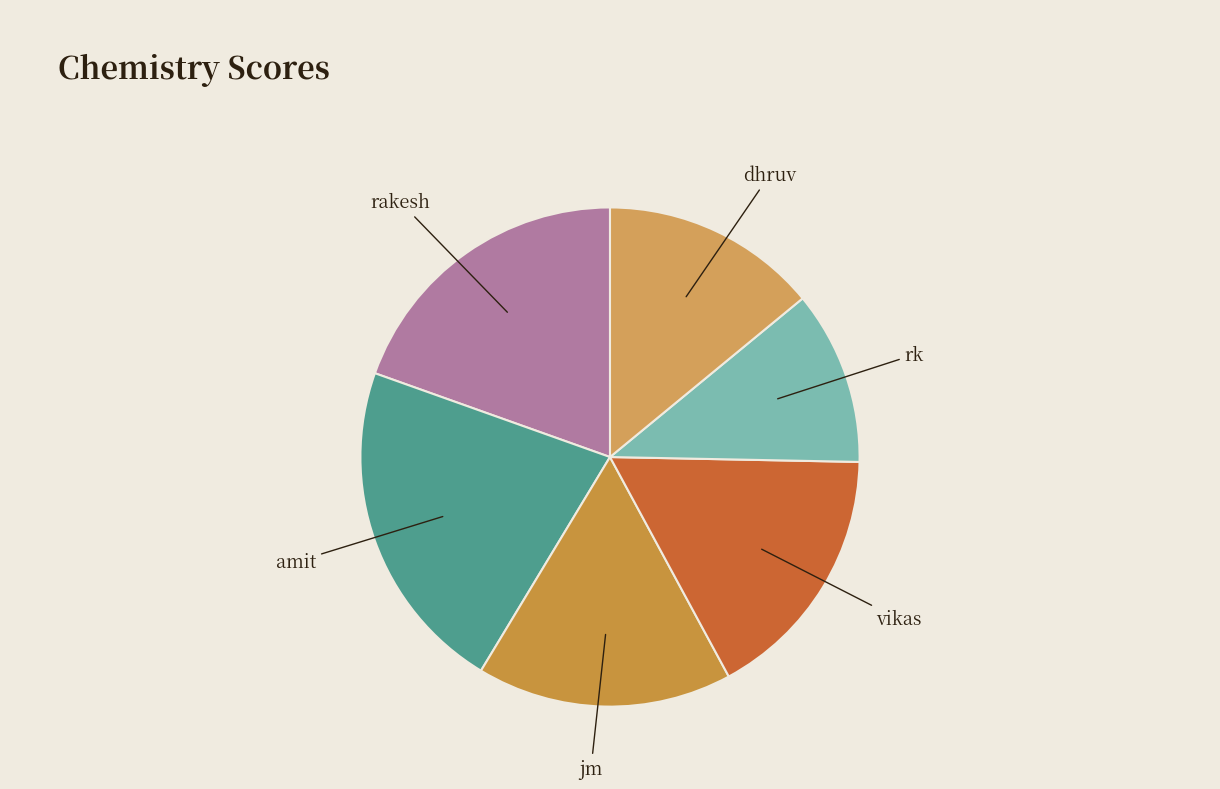

How many segments does this pie chart have?

6